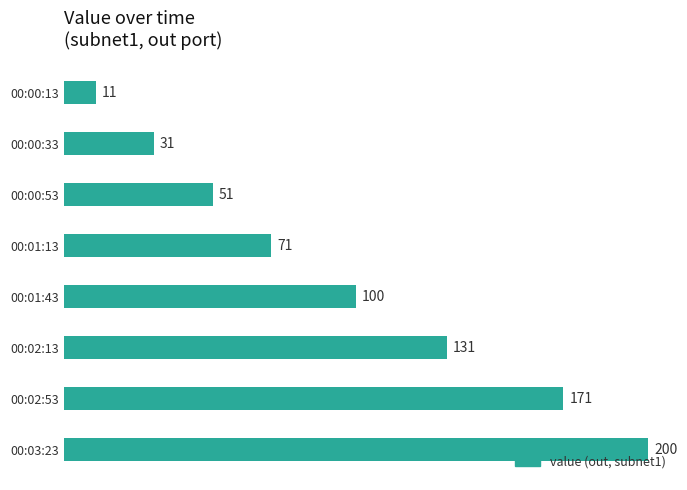

The value at 00:03:23 is 344. True or false?

False